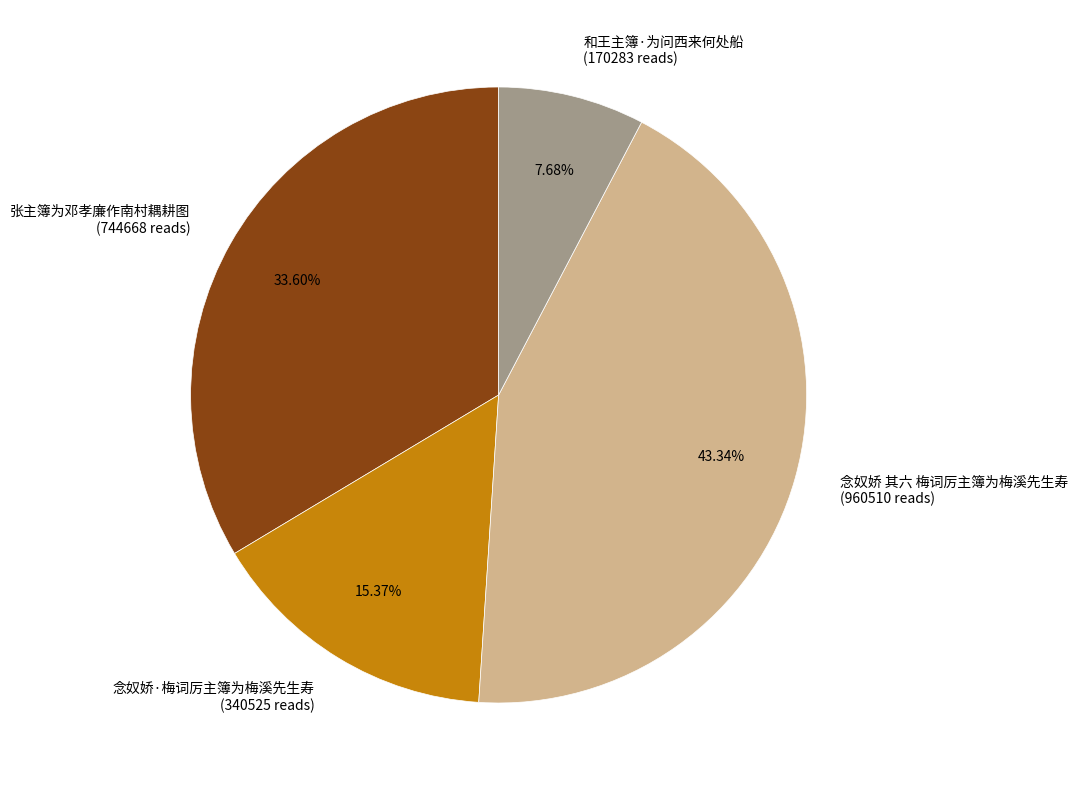

To the nearest percent, what is the difference between the 念奴娇·梅词厉主簿为梅溪先生寿 and 张主簿为邓孝廉作南村耦耕图 slice percentages?

18%